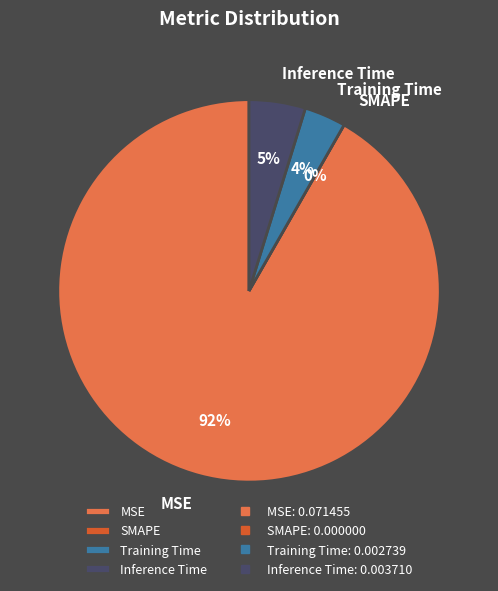

Rank the categories by value from highest to lowest.

MSE, Inference Time, Training Time, SMAPE